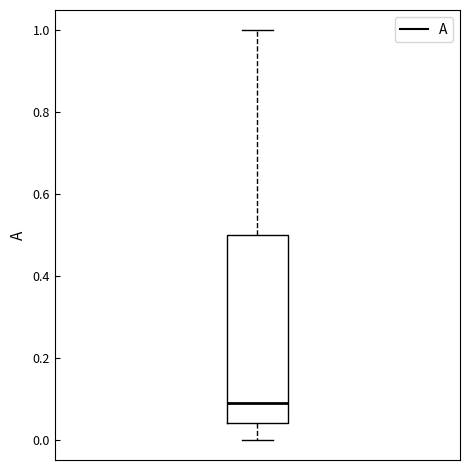

Transcribe this box plot: give where the median line is, the range the box spans, and where the two whiskers end, as read against the y-axis. The values are not printed on the chart, so give them approximately, as read against the axis.

median 0.10, box 0.04 to 0.50, whiskers 0.00 to 1.00